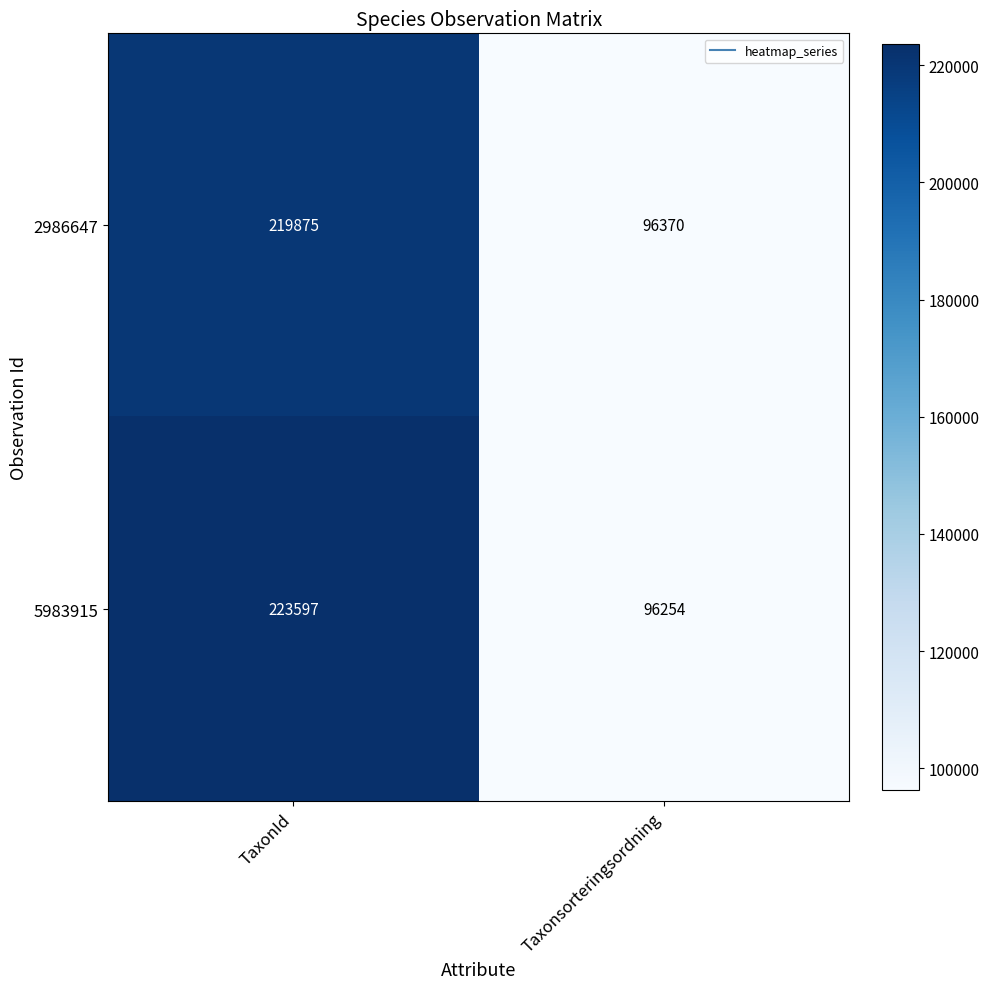

At how many categories does at least one series exceed 187794?

1